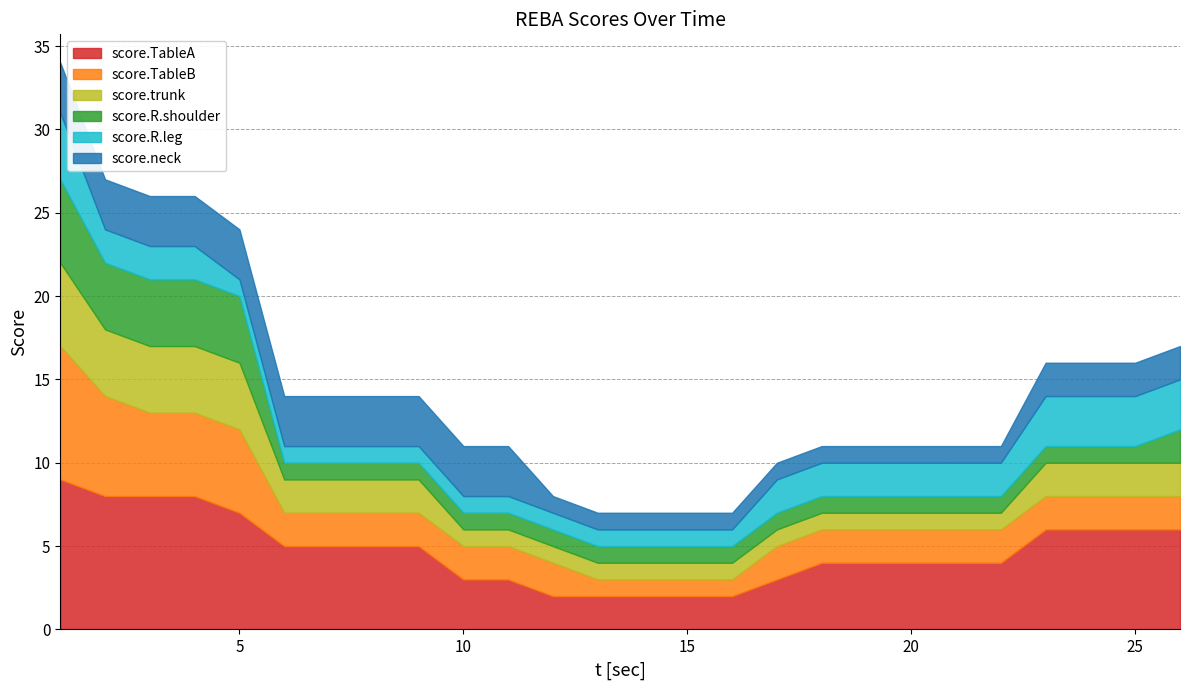

True or false: score.TableB and score.R.leg cross at least once.

False